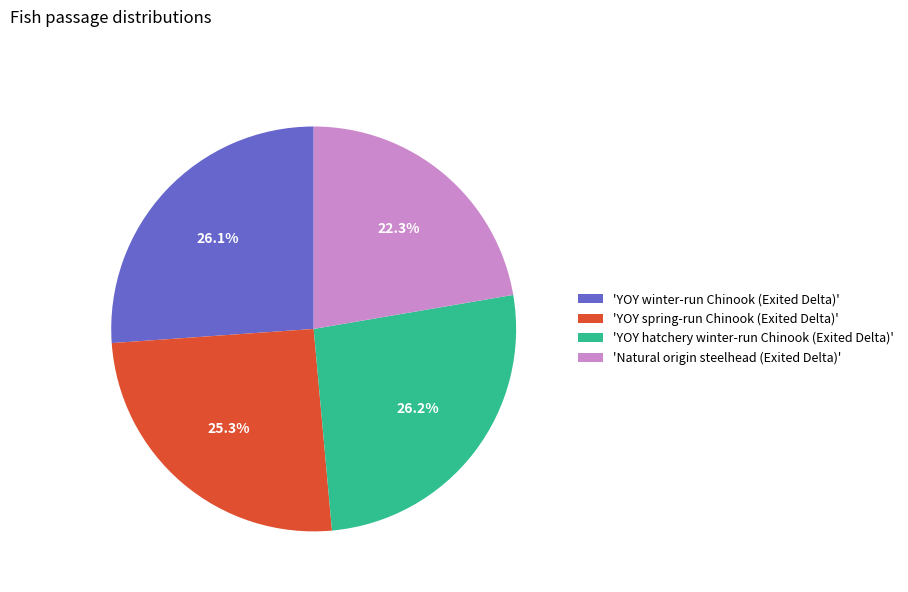

What is the smallest slice in the pie chart?

'Natural origin steelhead (Exited Delta)'